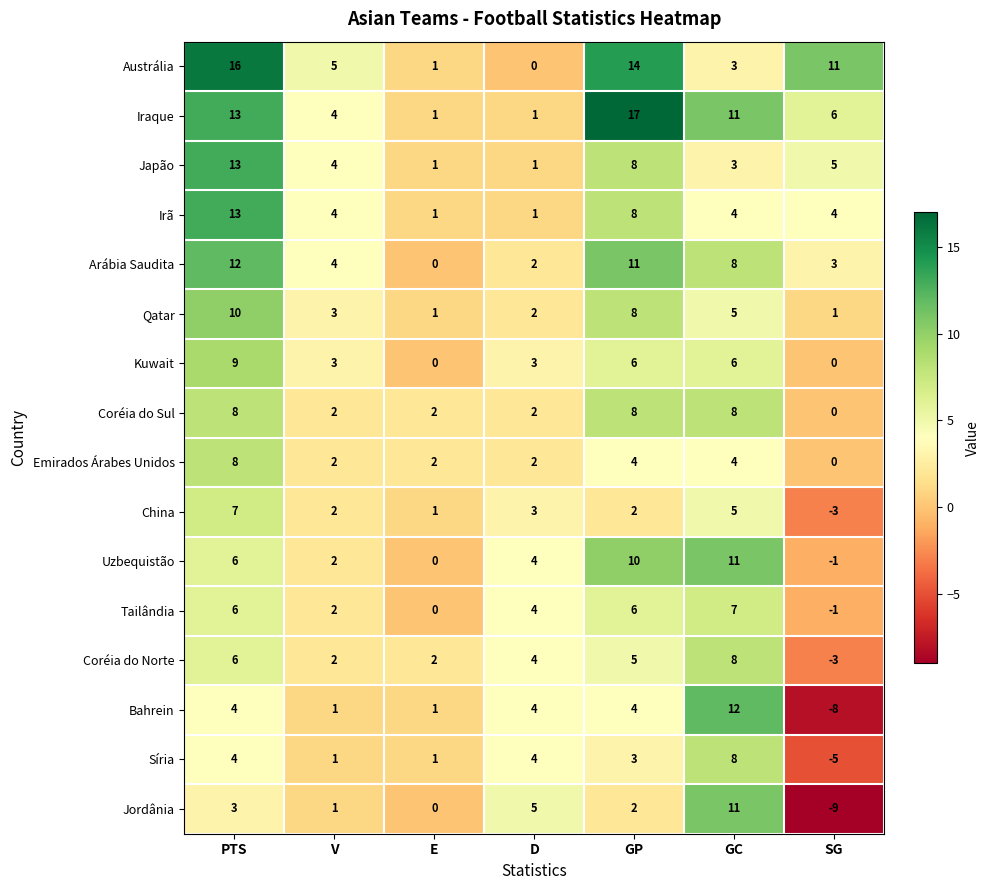

What is the total value across all series at GC?

114